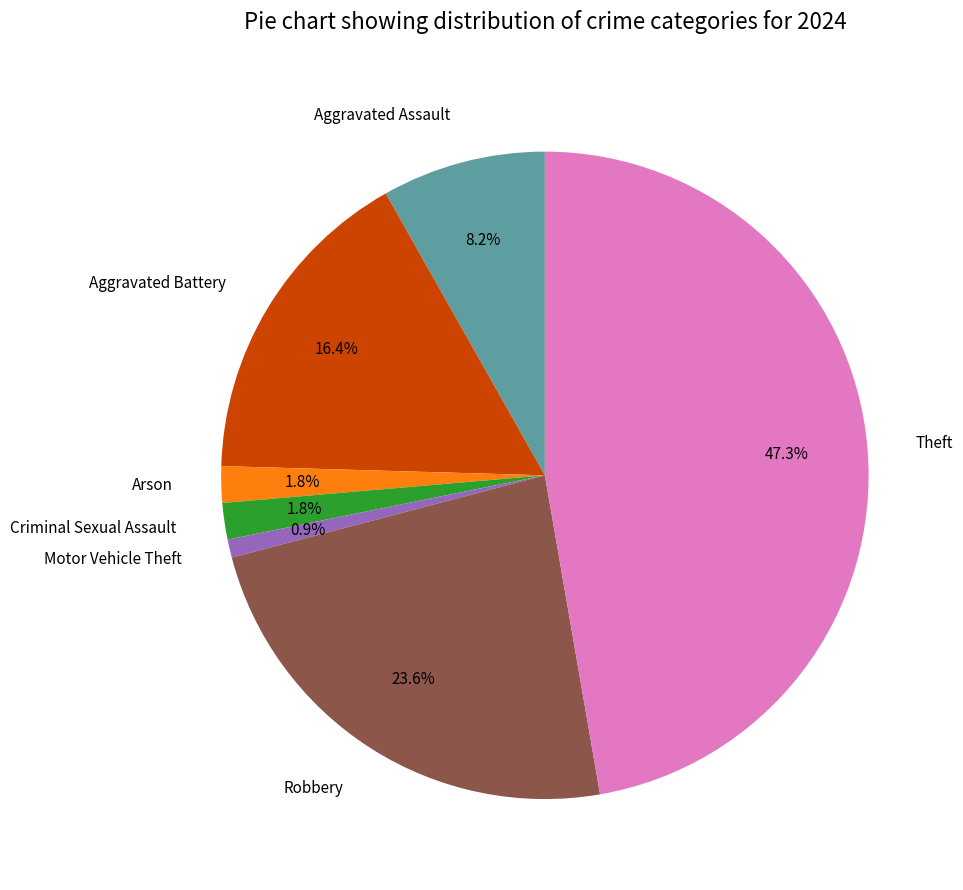

How many segments does this pie chart have?

7